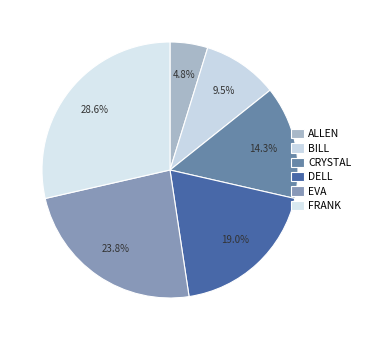

Rank the categories by value from lowest to highest.

ALLEN, BILL, CRYSTAL, DELL, EVA, FRANK